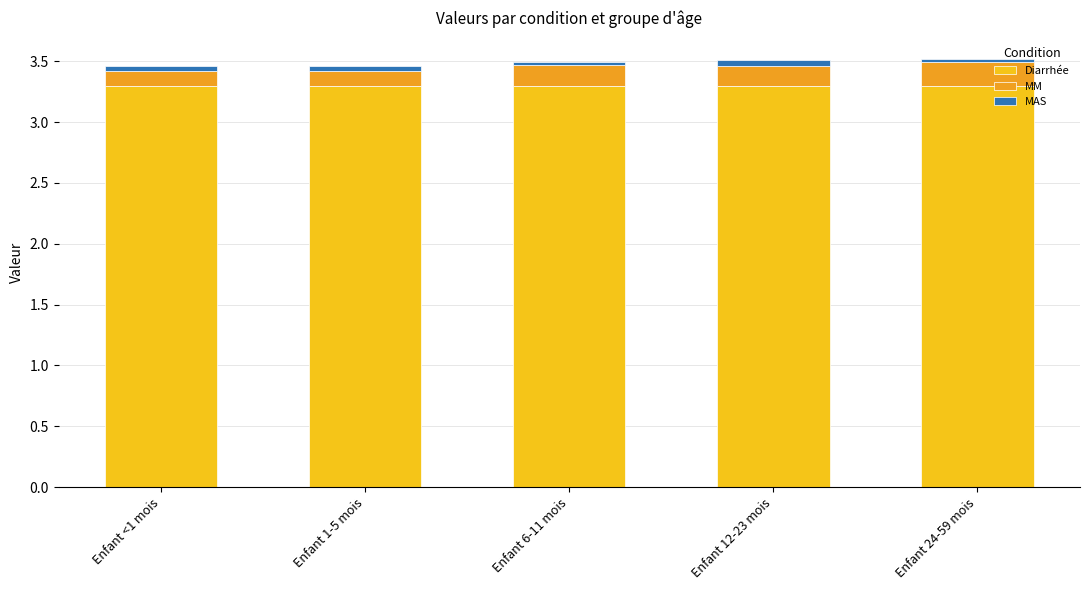

Which has a higher value, Enfant 1-5 mois or Enfant <1 mois?

Enfant 1-5 mois